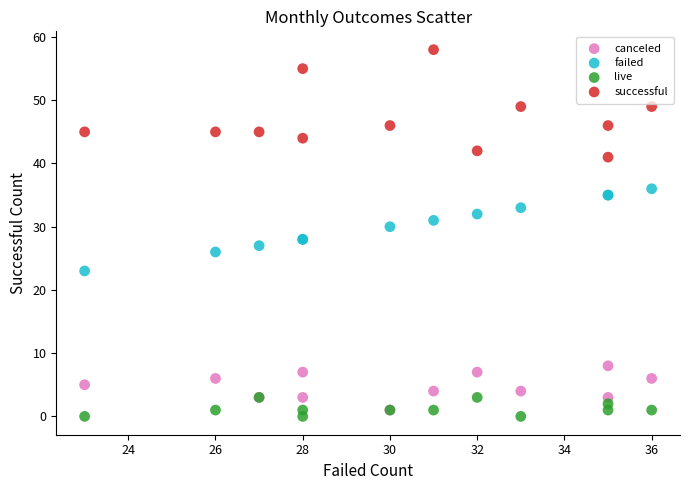

What are all the series names shown in the legend?

canceled, failed, live, successful